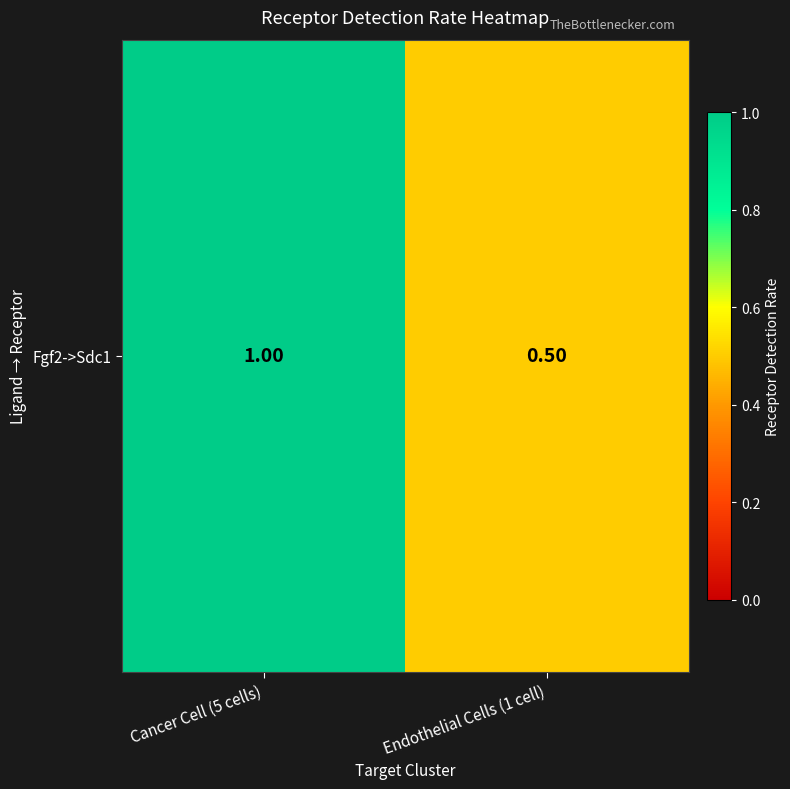

What is the change in value from Cancer Cell (5 cells) to Endothelial Cells (1 cell)?

-0.5